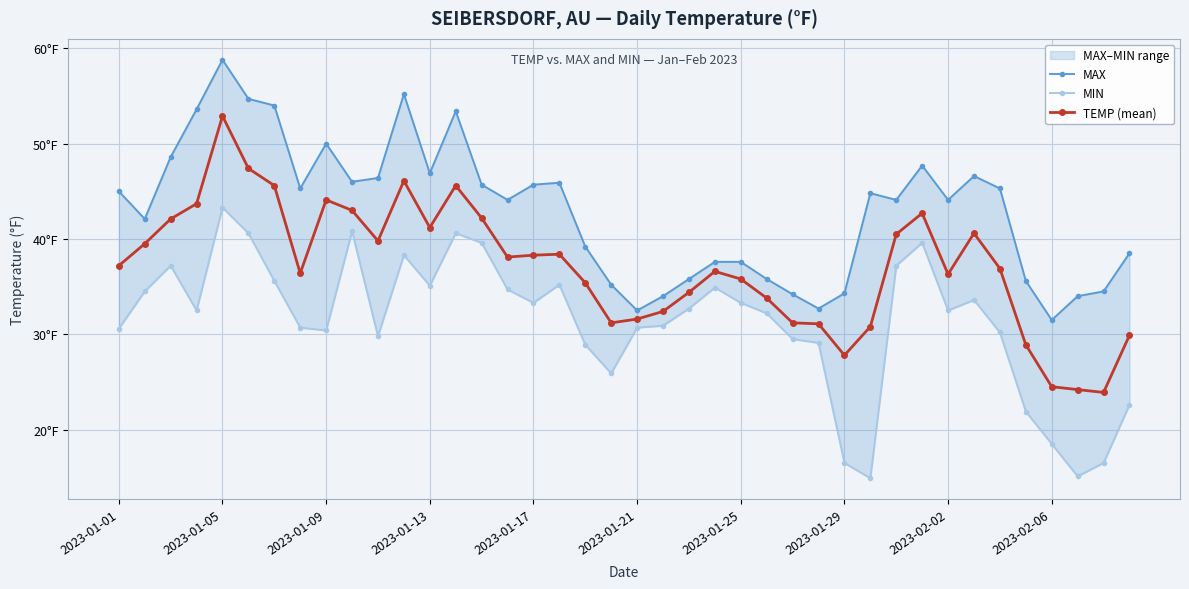

Which series has the widest spread of values?

TEMP (mean)